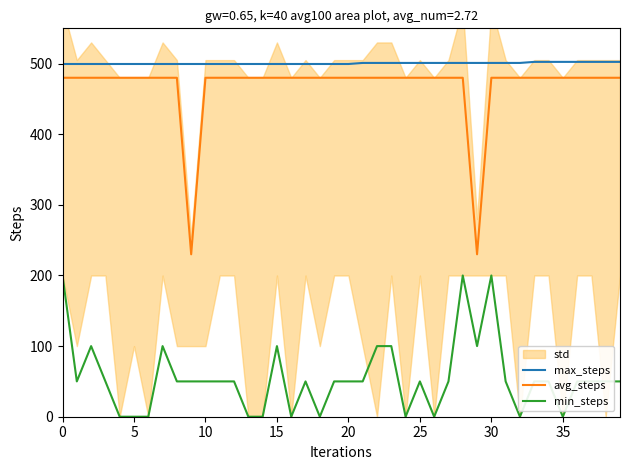

Reading left to right, list all the values displayed in this chart.

max_steps: 499.5	499.5	499.5	499.5	499.5	499.5	499.5	499.5	499.5	499.5	499.5	499.5	499.5	499.5	499.5	499.5	499.5	499.5	499.5	499.5	499.5	501.0	501.0	501.0	501.0	501.0	501.0	501.0	501.0	501.0	501.0	501.0	501.0	502.5	502.5	502.5	502.5	502.5	502.5	502.5
avg_steps: 480.0	480.0	480.0	480.0	480.0	480.0	480.0	480.0	480.0	230.0	480.0	480.0	480.0	480.0	480.0	480.0	480.0	480.0	480.0	480.0	480.0	480.0	480.0	480.0	480.0	480.0	480.0	480.0	480.0	230.0	480.0	480.0	480.0	480.0	480.0	480.0	480.0	480.0	480.0	480.0
min_steps: 200.0	50.0	100.0	50.0	0.0	0.0	0.0	100.0	50.0	50.0	50.0	50.0	50.0	0.0	0.0	100.0	0.0	50.0	0.0	50.0	50.0	50.0	100.0	100.0	0.0	50.0	0.0	50.0	200.0	100.0	200.0	50.0	0.0	50.0	50.0	0.0	50.0	50.0	50.0	50.0